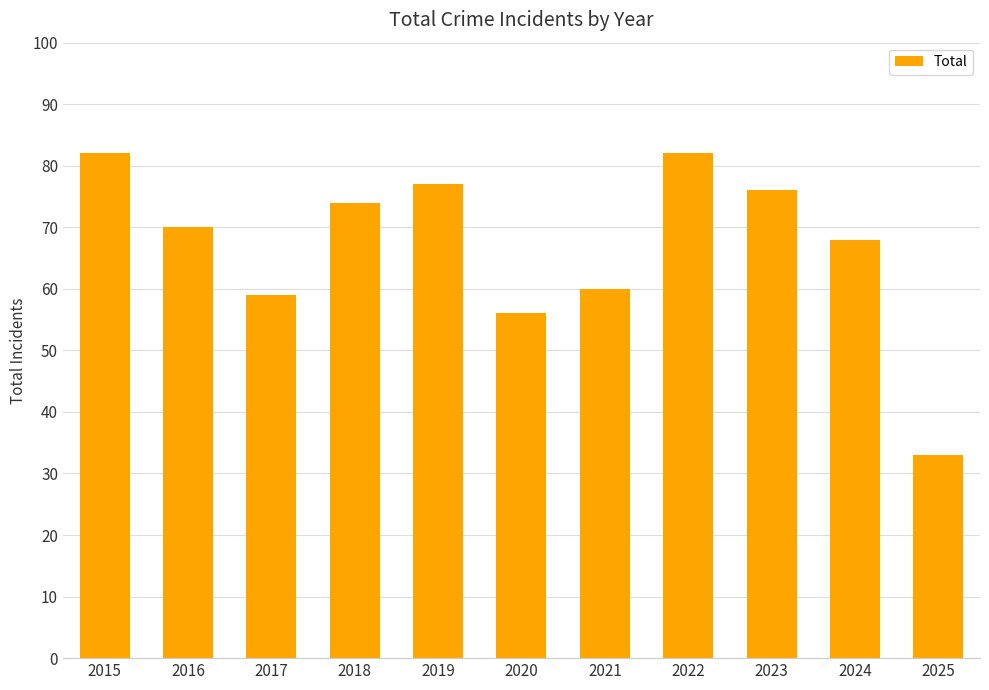

What is the average value?

67